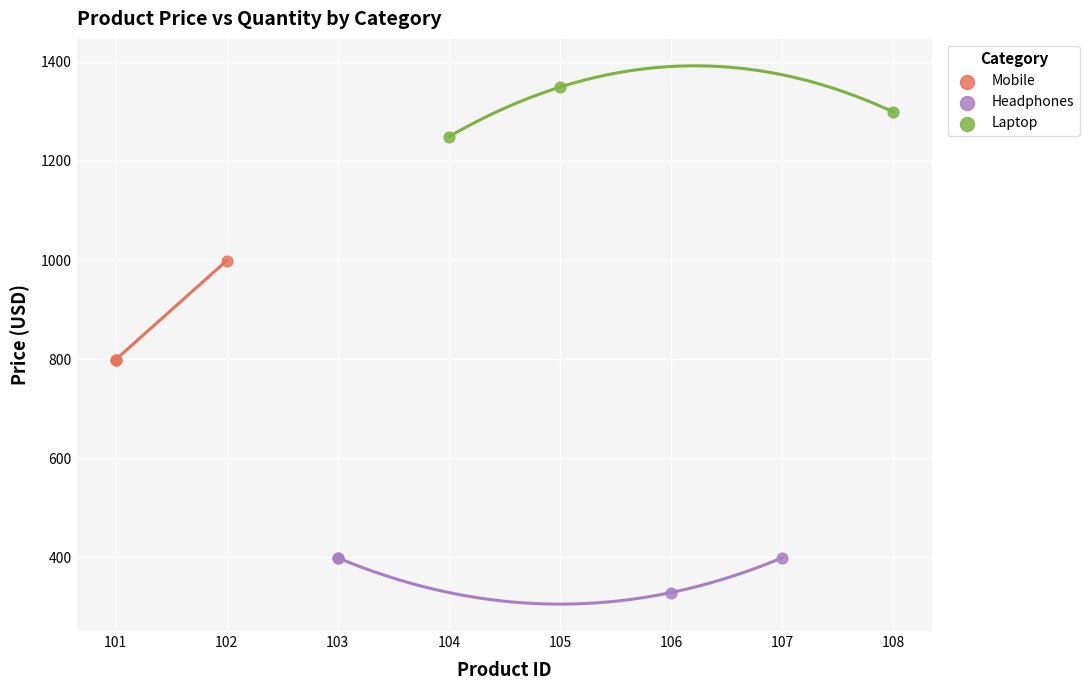

Which series reaches the minimum Y coordinate?

Headphones